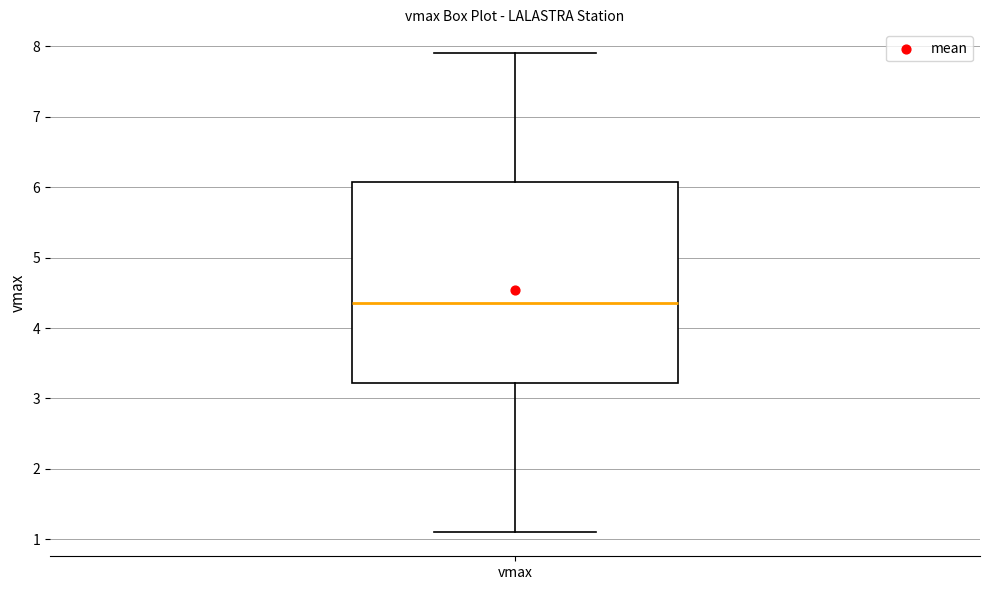

Transcribe this box plot: give where the median line is, the range the box spans, and where the two whiskers end, as read against the y-axis. The values are not printed on the chart, so give them approximately, as read against the axis.

median 4.4, box 3.2 to 6.1, whiskers 1.1 to 7.9